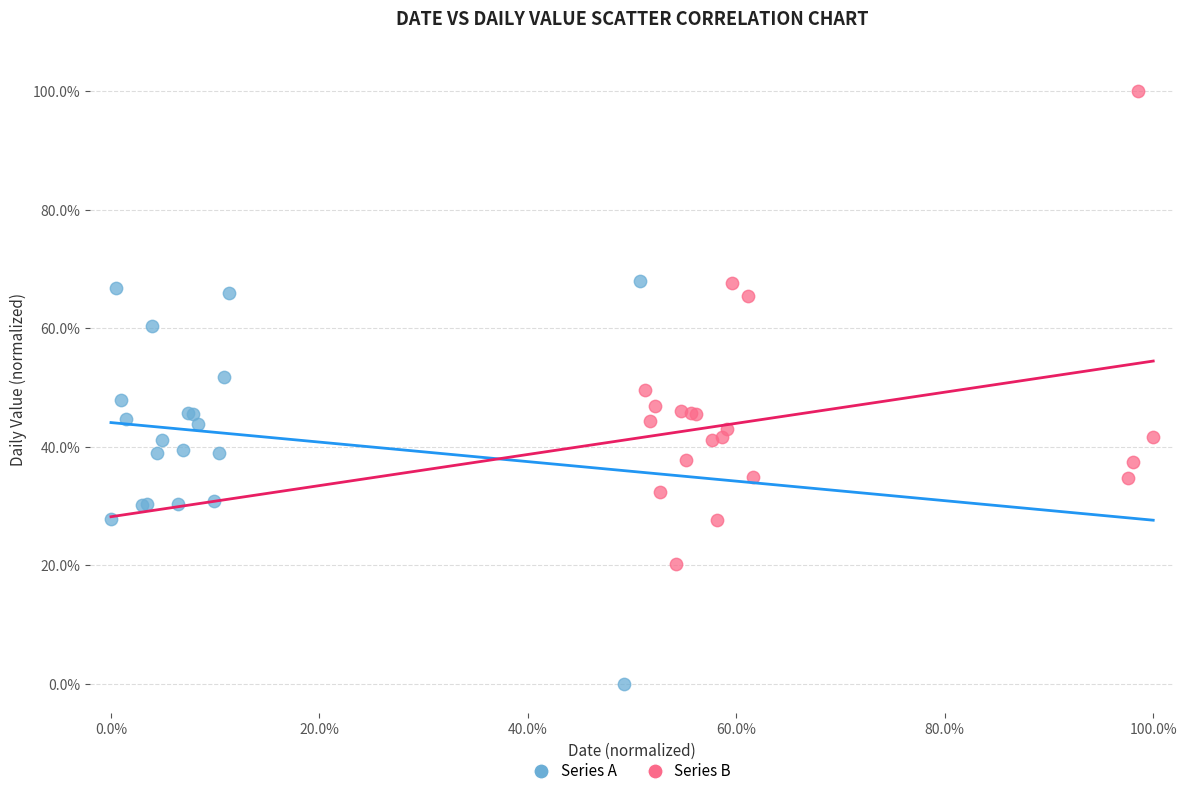

Which series reaches the minimum Y coordinate?

Series A